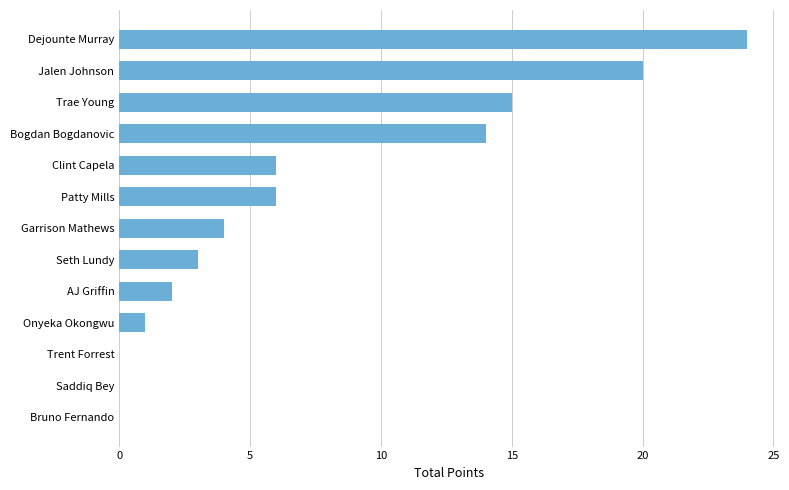

The chart shows a value of 8 at Clint Capela. True or false?

False